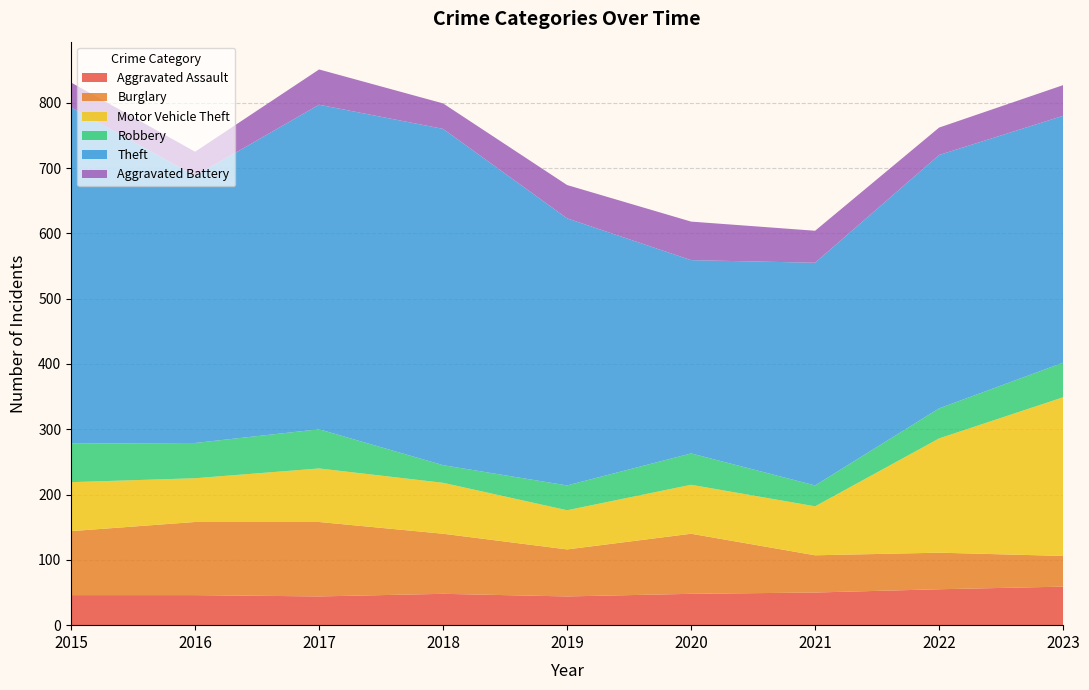

Reading left to right, extract all data points from this chart.

Aggravated Assault: 2015=46	2016=46	2017=44	2018=48	2019=44	2020=48	2021=50	2022=55	2023=59
Burglary: 2015=98	2016=112	2017=114	2018=92	2019=72	2020=92	2021=57	2022=56	2023=47
Motor Vehicle Theft: 2015=75	2016=67	2017=82	2018=78	2019=60	2020=75	2021=75	2022=175	2023=243
Robbery: 2015=59	2016=54	2017=60	2018=27	2019=38	2020=48	2021=32	2022=46	2023=53
Theft: 2015=515	2016=409	2017=497	2018=515	2019=409	2020=296	2021=341	2022=388	2023=378
Aggravated Battery: 2015=38	2016=37	2017=54	2018=39	2019=51	2020=59	2021=49	2022=42	2023=47